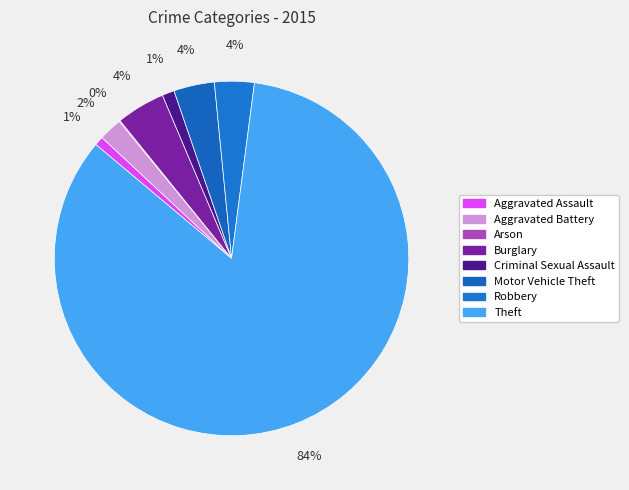

What is the ratio of the value at Aggravated Assault to the value at Arson?

9.0